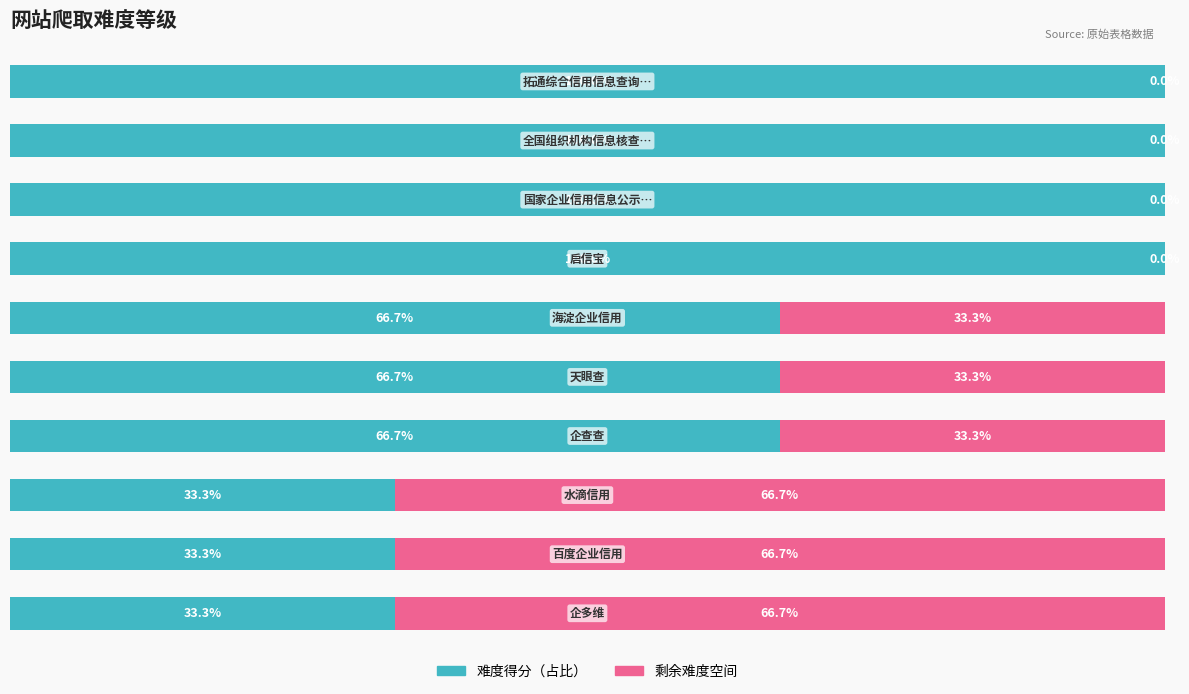

Reading right to left, list all the values displayed in this chart.

难度得分（占比）: 100.0	100.0	100.0	100.0	66.7	66.7	66.7	33.3	33.3	33.3
剩余空间: 0.0	0.0	0.0	0.0	33.3	33.3	33.3	66.7	66.7	66.7